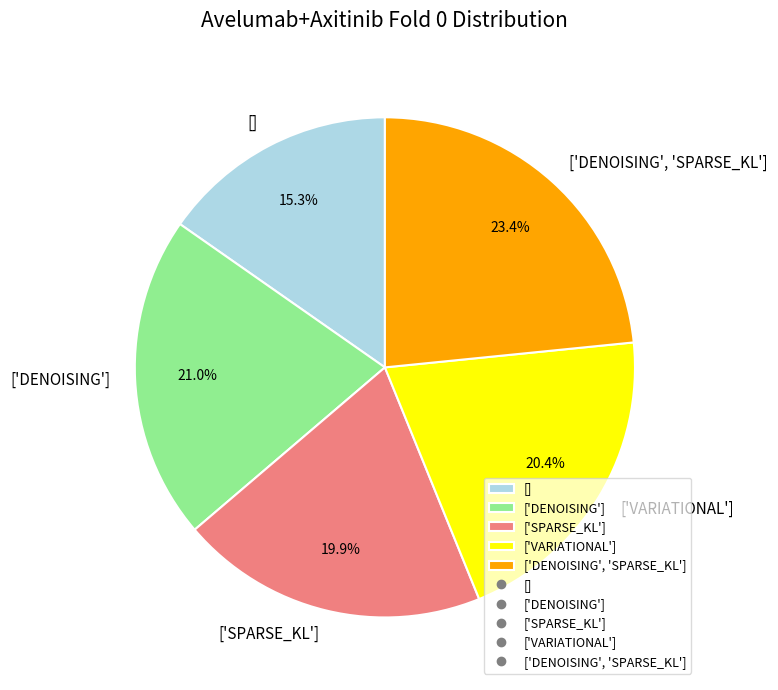

What is the smallest slice in the pie chart?

[]